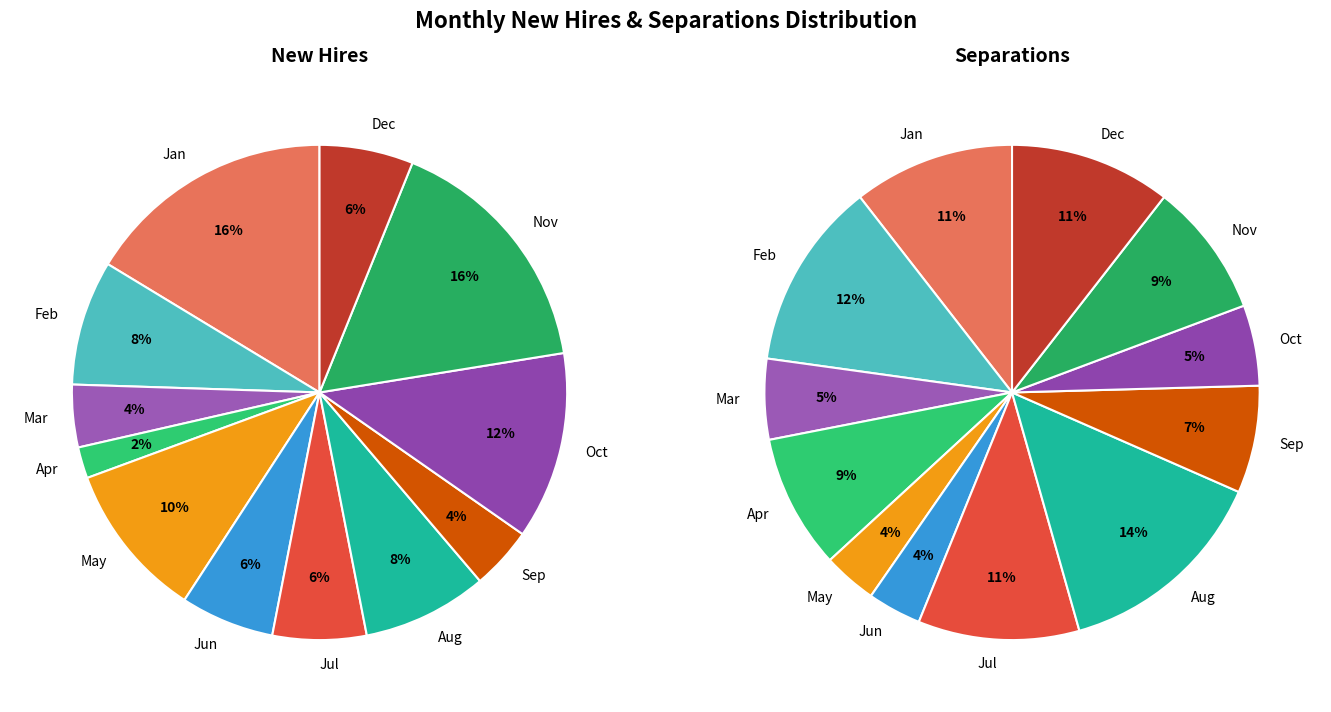

To the nearest percent, what percentage of the pie is Jul?

11%